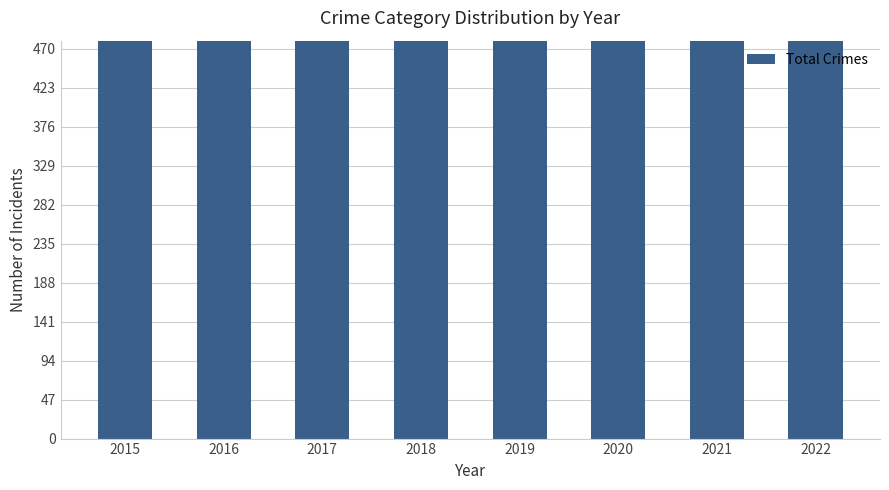

True or false: the data shows 825 at 2015.

True